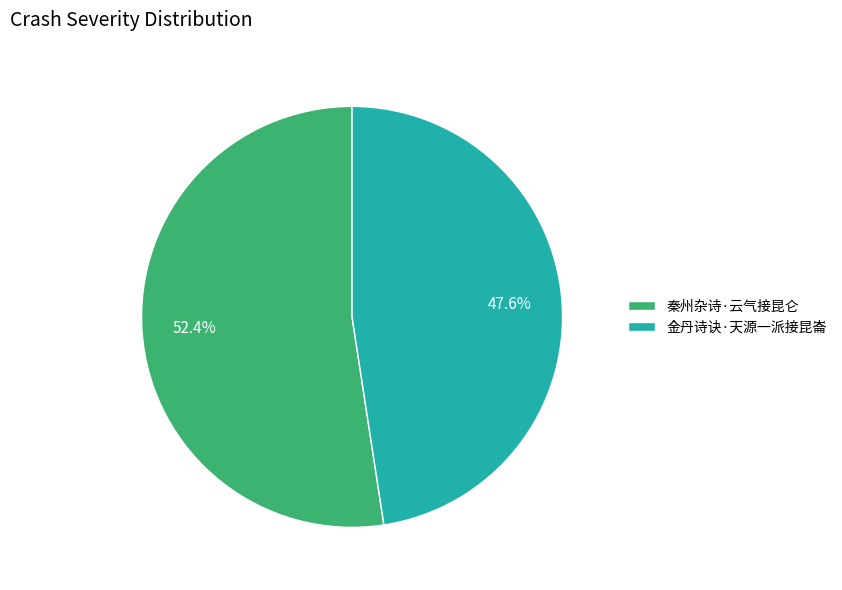

What percentage is the 金丹诗诀·天源一派接昆崙 slice, to the nearest percent?

48%